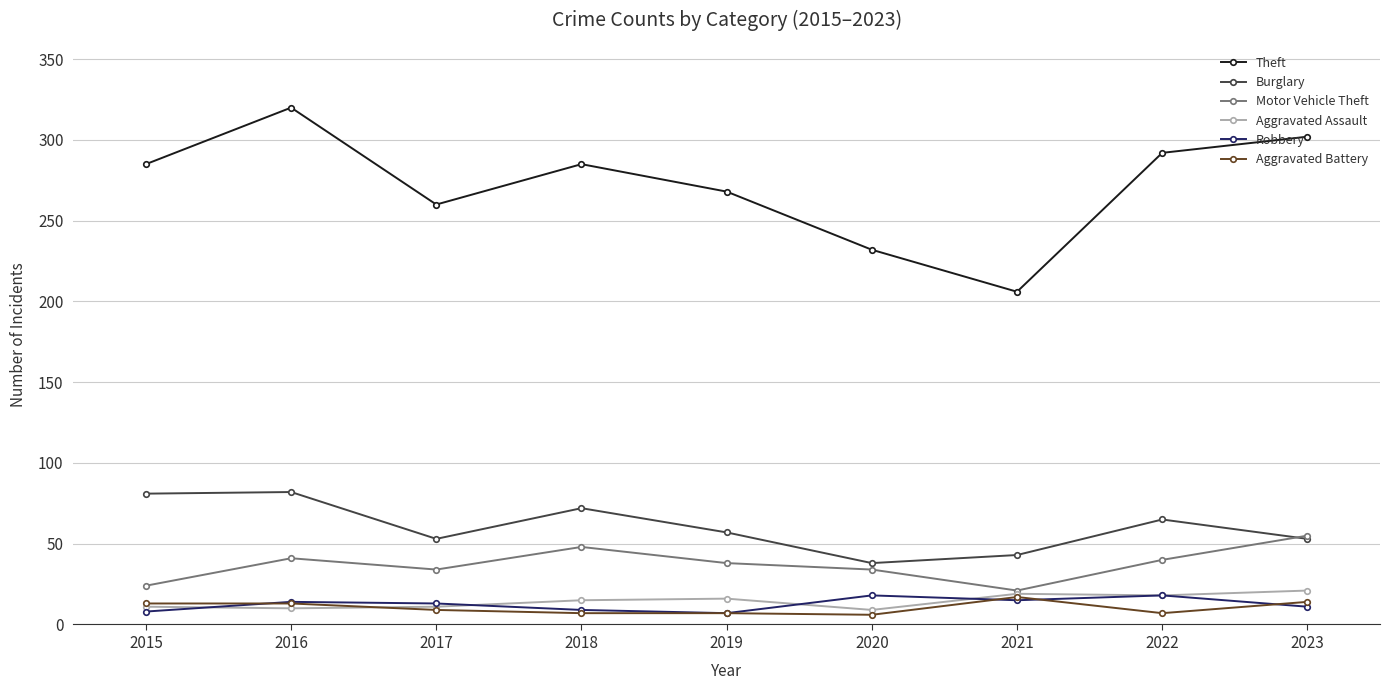

What is the highest value of the Theft series?

320